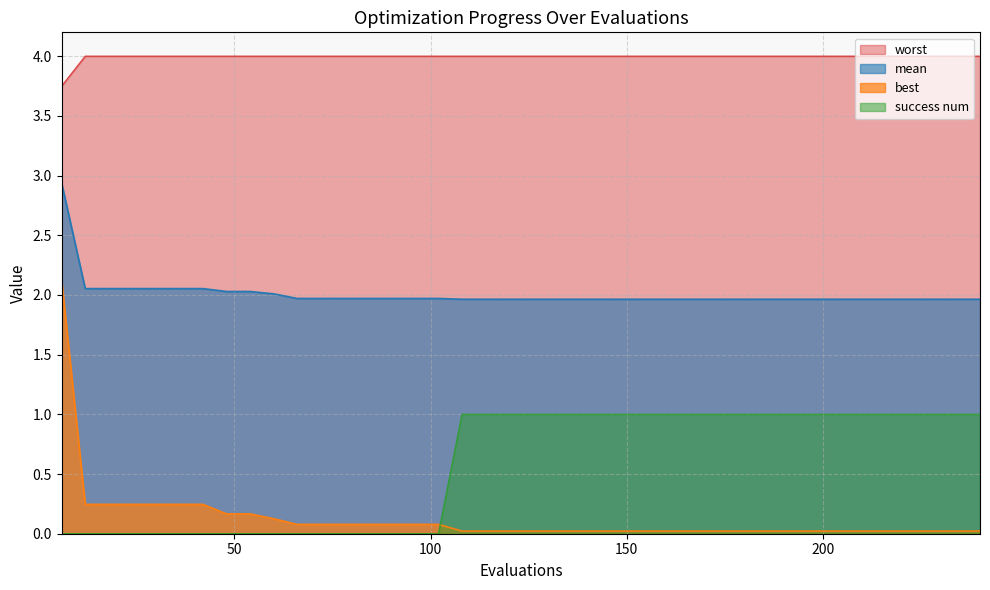

What is the greatest value displayed?

4.0